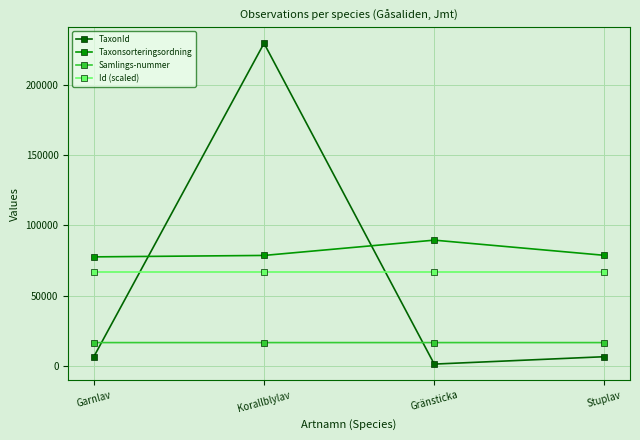

Where is the first local maximum for TaxonId?

Korallblylav